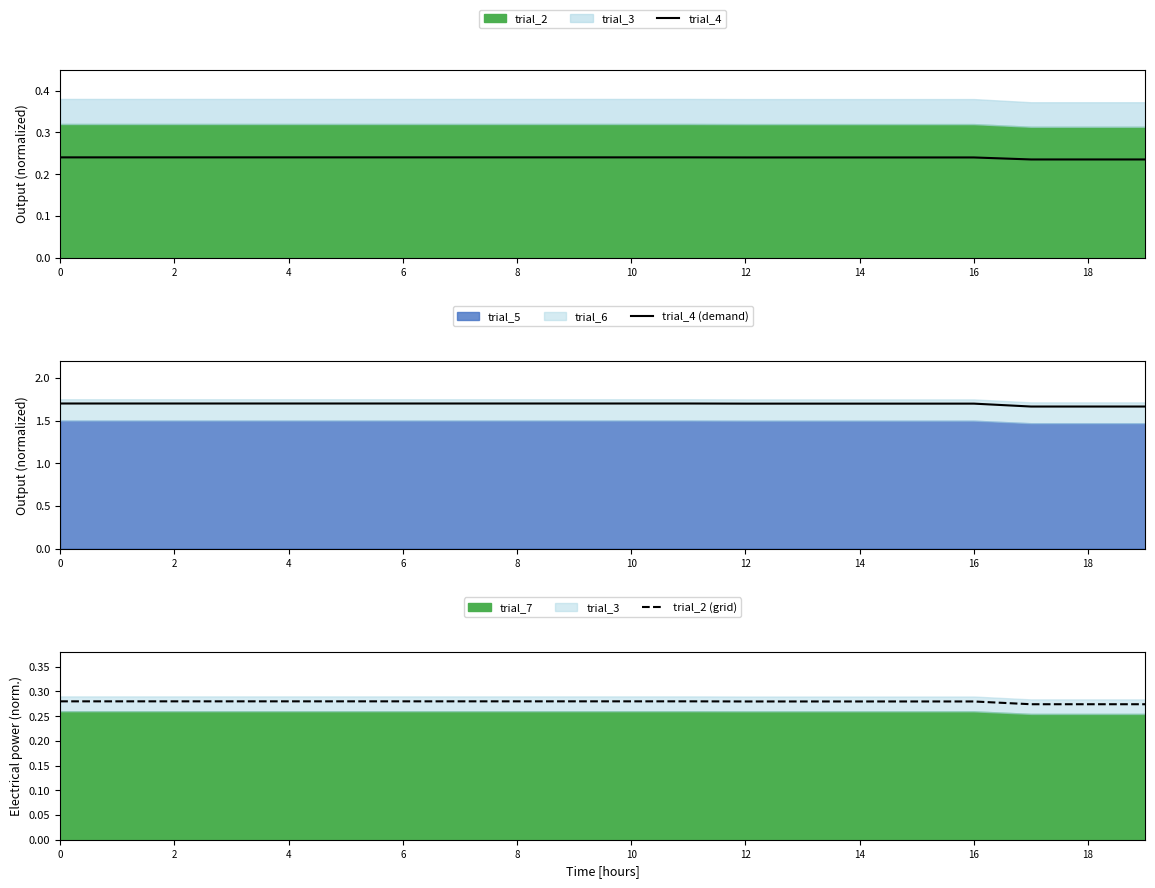

How many lines are shown in the chart?

3